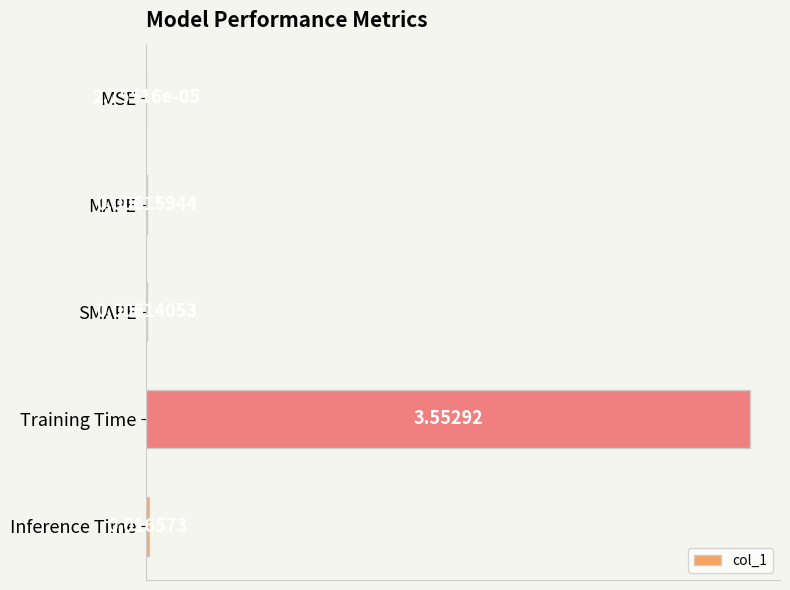

At which category does the chart reach its peak across all series?

Training Time